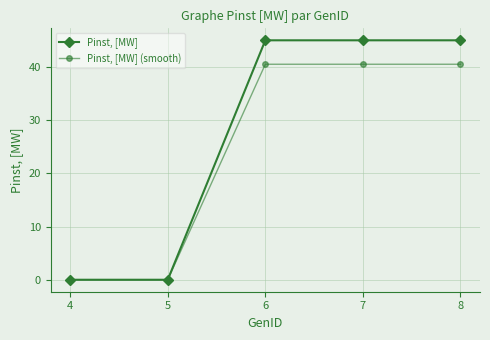

Reading left to right, extract all data points from this chart.

Pinst, [MW]: 0.0	0.0	45.0	45.0	45.0
Pinst, [MW] (smooth): 0.0	0.0	40.5	40.5	40.5